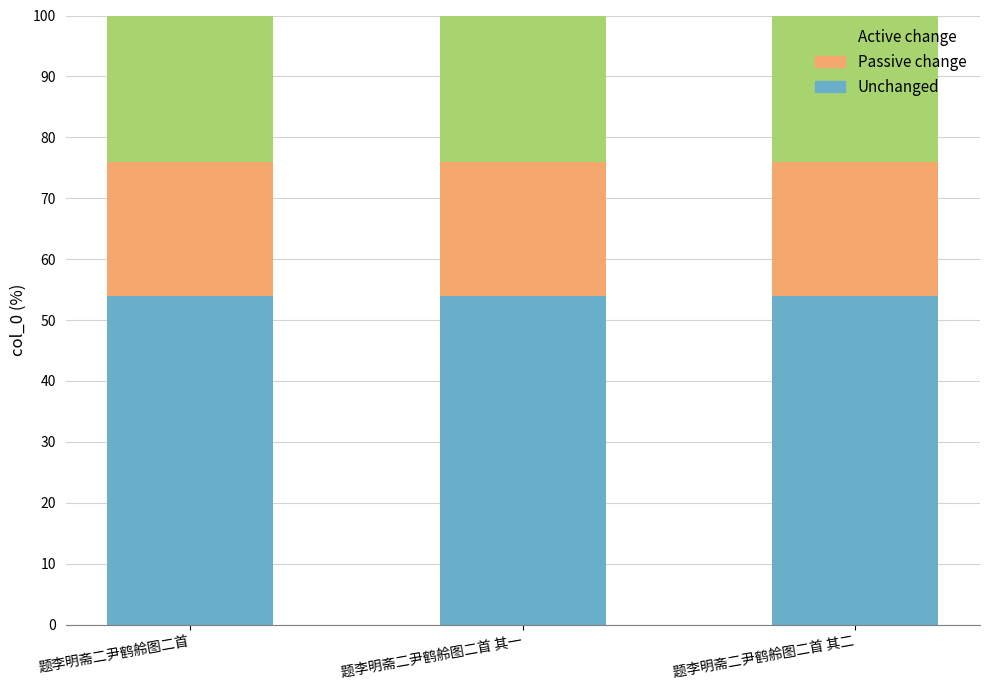

Is it true that Unchanged equals 54 at 题李明斋二尹鹤舲图二首 其二?

True